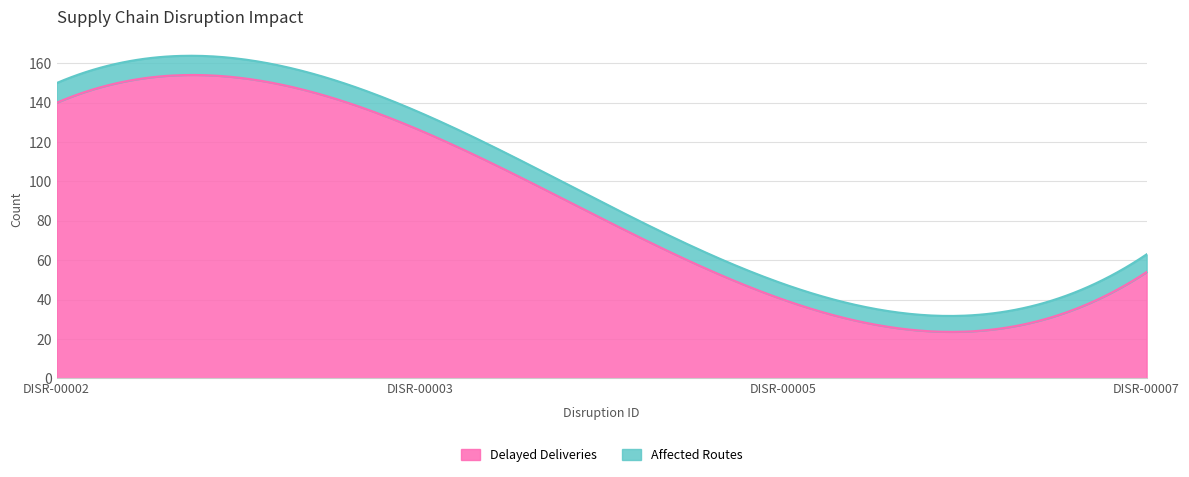

Which series has the largest total across all categories?

Delayed Deliveries